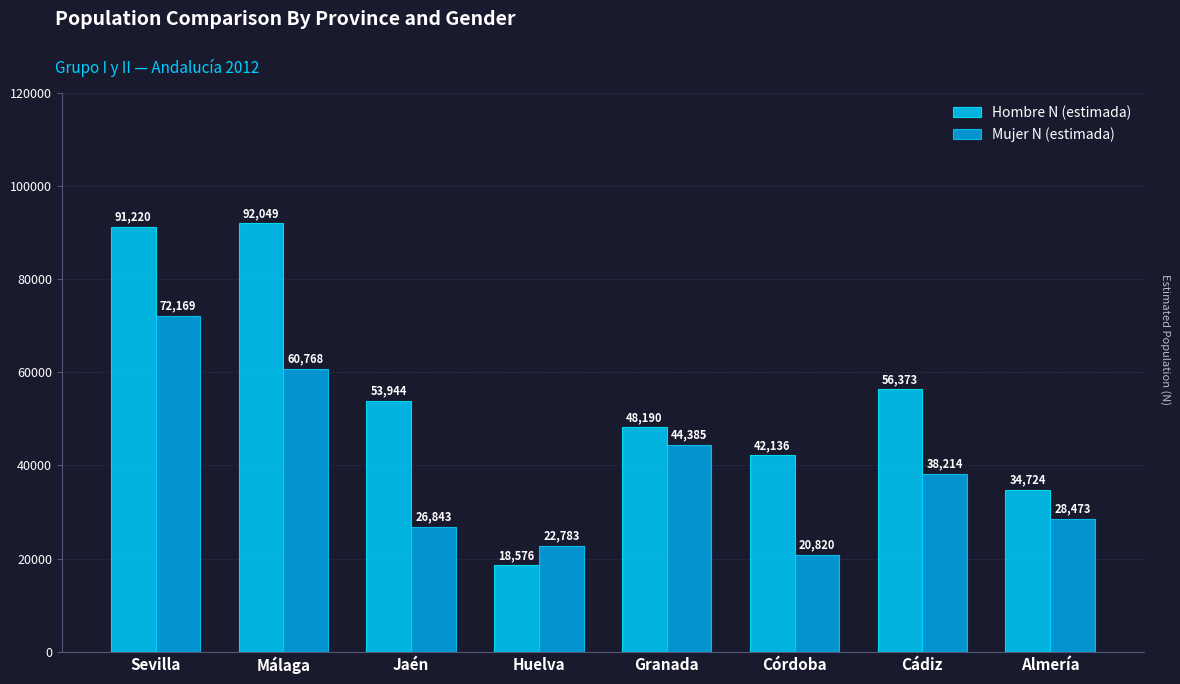

How many bars are there in each group?

2